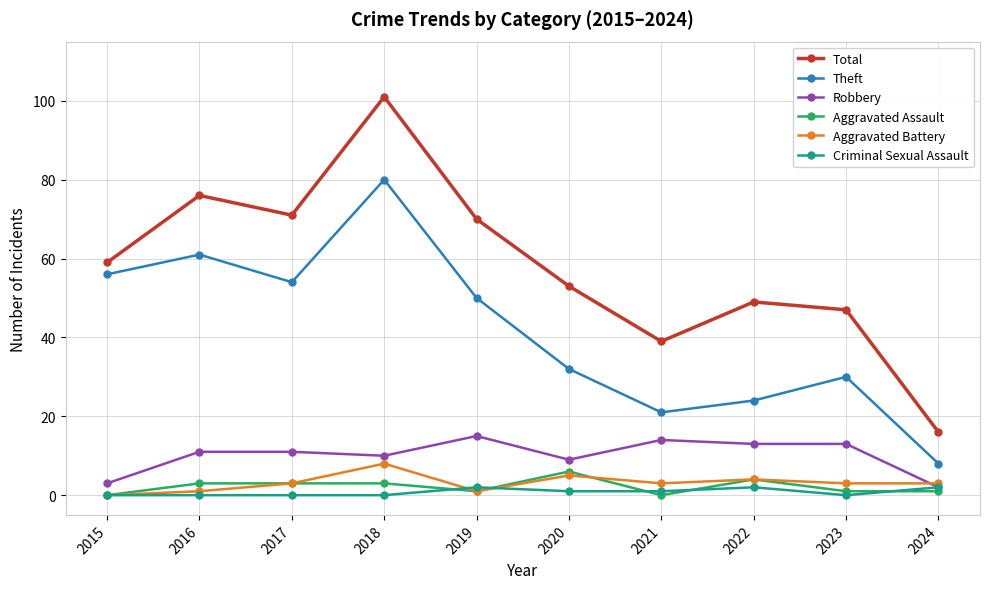

How many categories are shown in the chart?

10